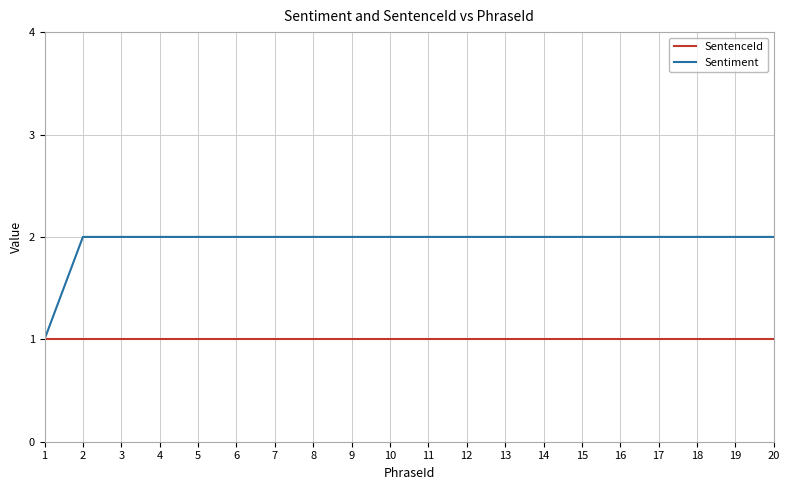

List the series in order of their peak value, highest first.

Sentiment, SentenceId